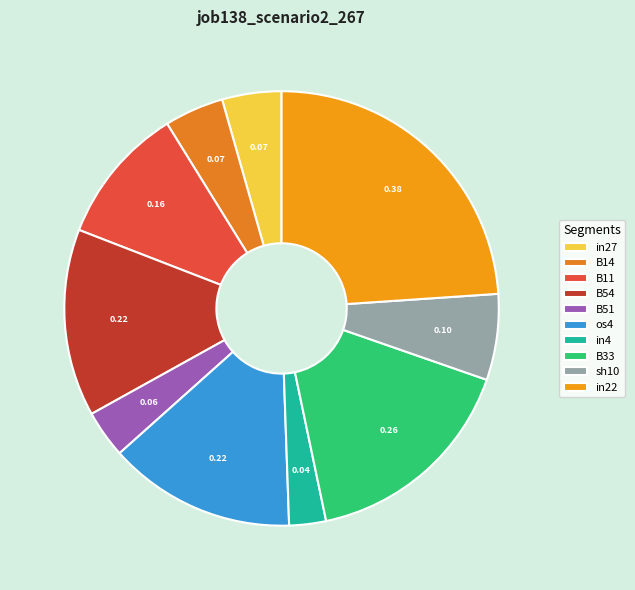

Does in27 represent more than half of the total?

No